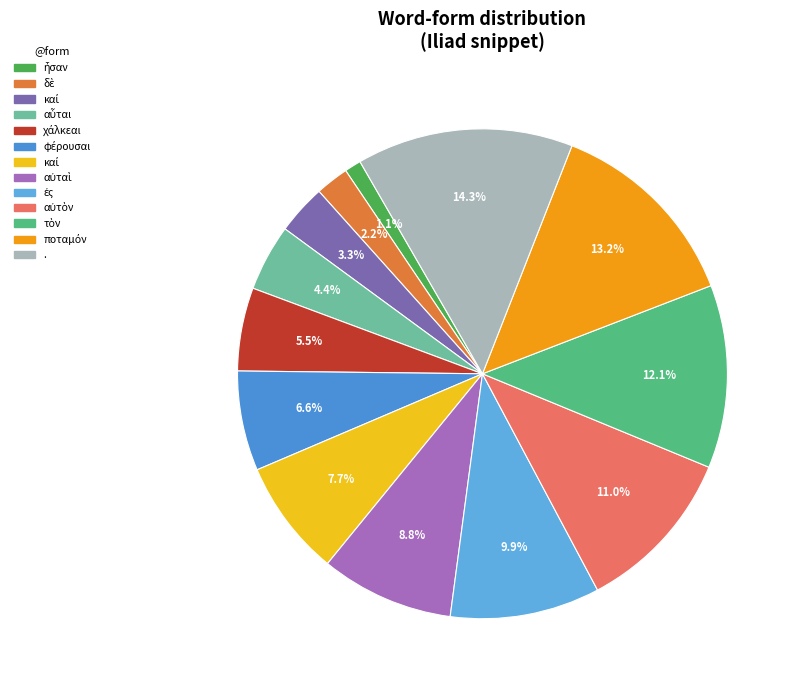

What is the largest slice in the pie chart?

.